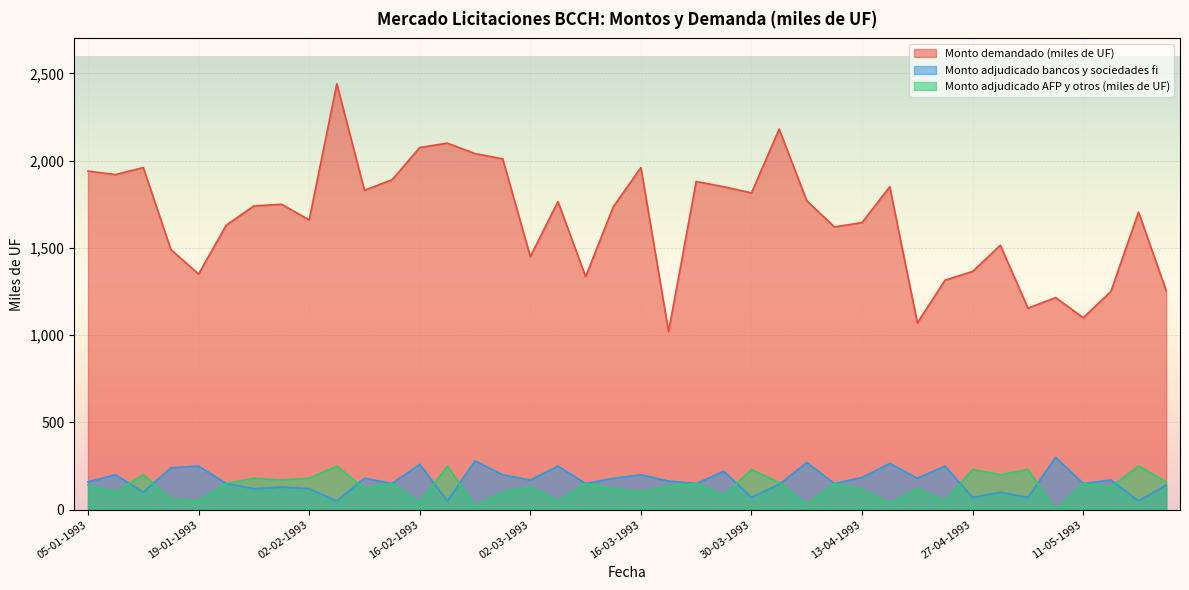

List the series in order of their peak value, lowest first.

Monto adjudicado AFP y otros (miles de UF), Monto adjudicado bancos y sociedades fi, Monto demandado (miles de UF)